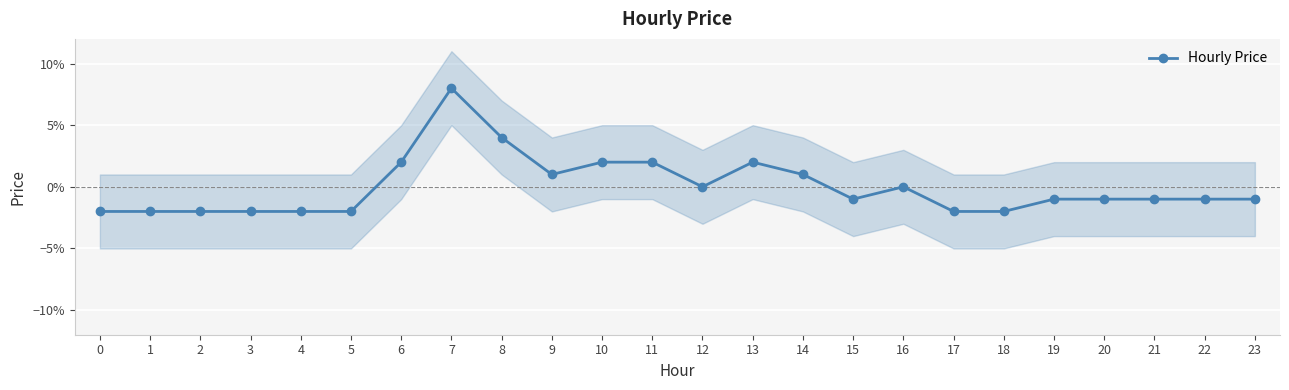

At which category does the data reach its first local peak?

7